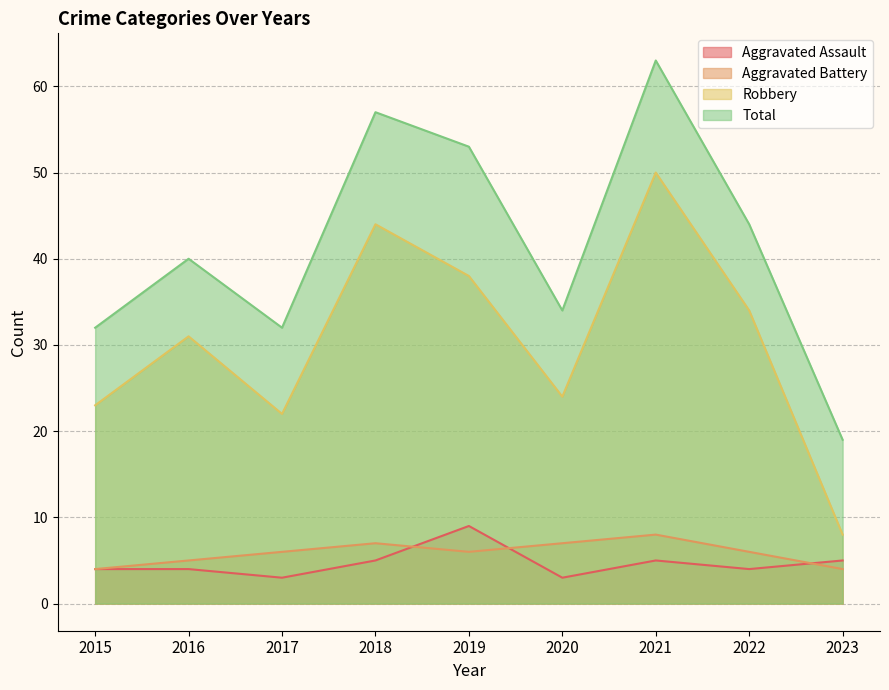

At 2023, list the series in order from smallest to largest.

Aggravated Battery, Aggravated Assault, Robbery, Total